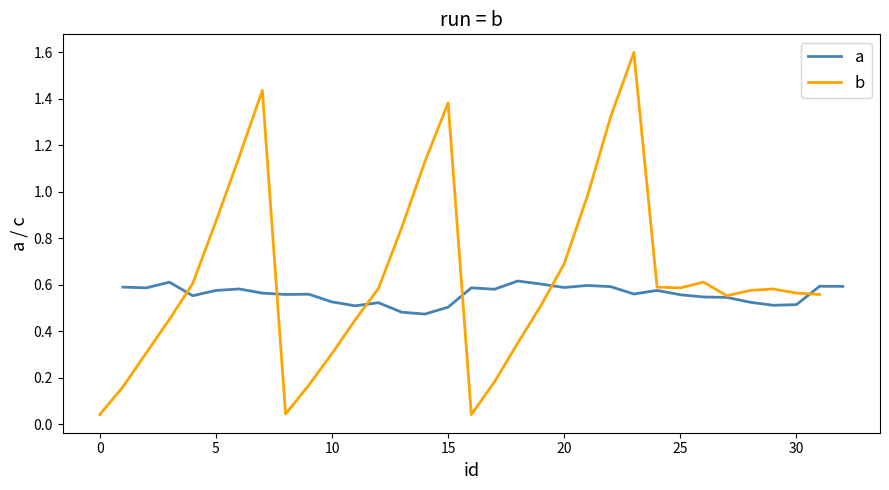

What is the average value of the b series?

0.6